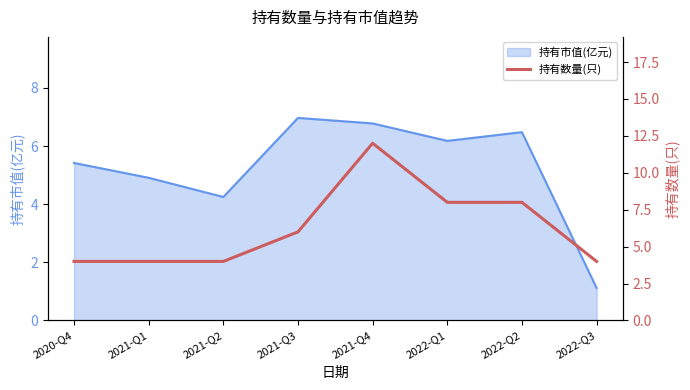

Rank the categories by value from highest to lowest.

2021-Q4, 2022-Q1, 2022-Q2, 2021-Q3, 2020-Q4, 2021-Q1, 2021-Q2, 2022-Q3